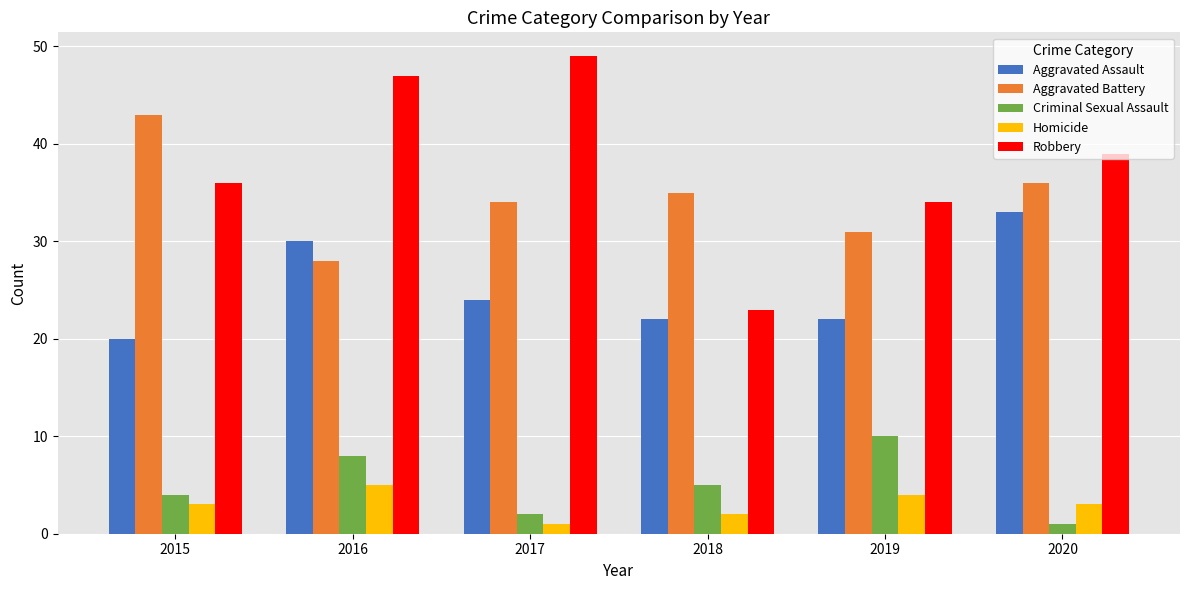

What is the total value across all series at 2019?

101